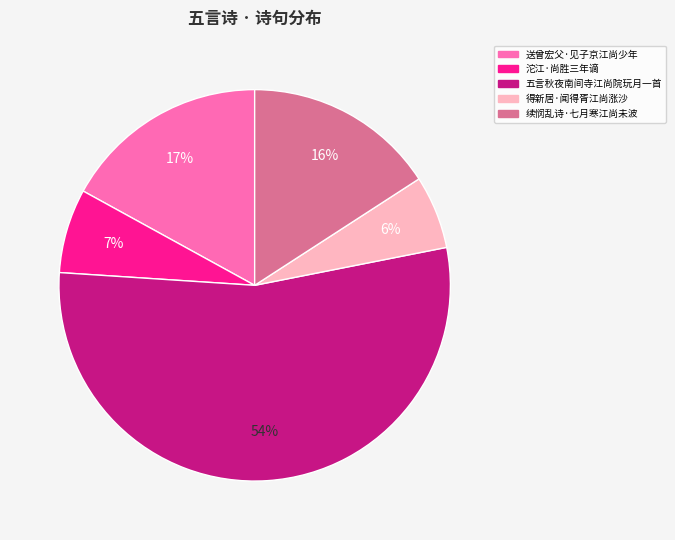

Approximately how many times larger is the value at 五言秋夜南间寺江尚院玩月一首 compared to 续悯乱诗·七月寒江尚未波?

3.4